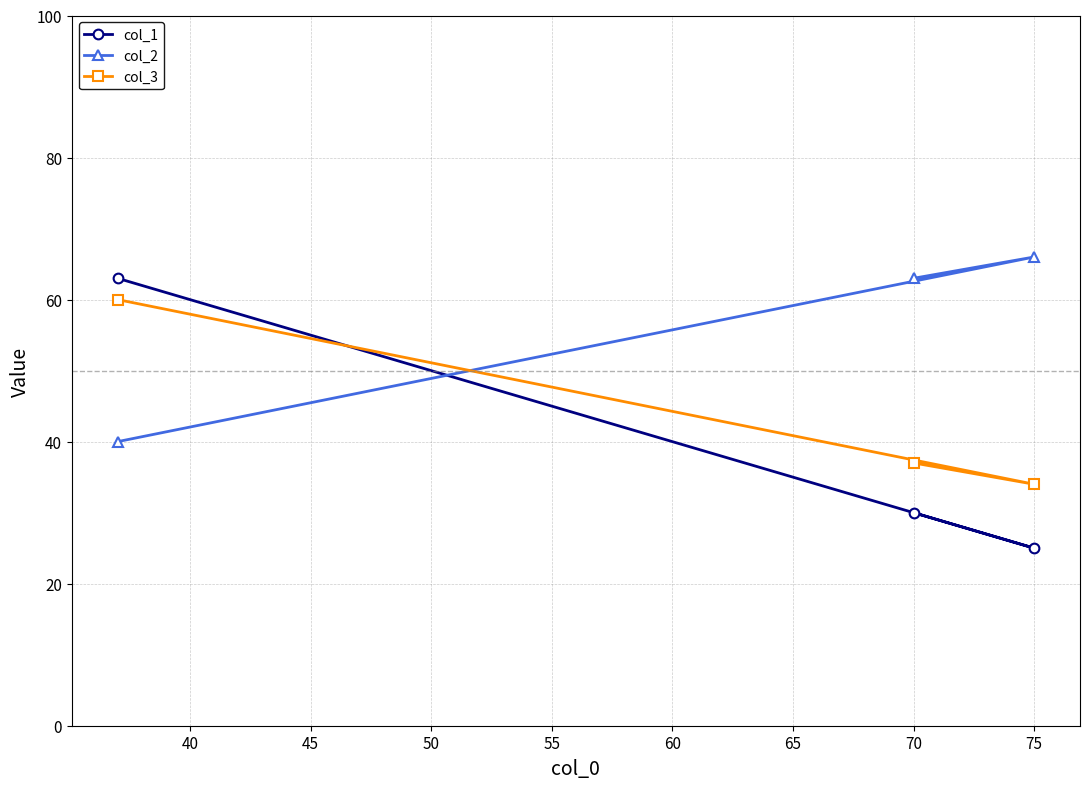

What is the sum of all col_2 values?

169